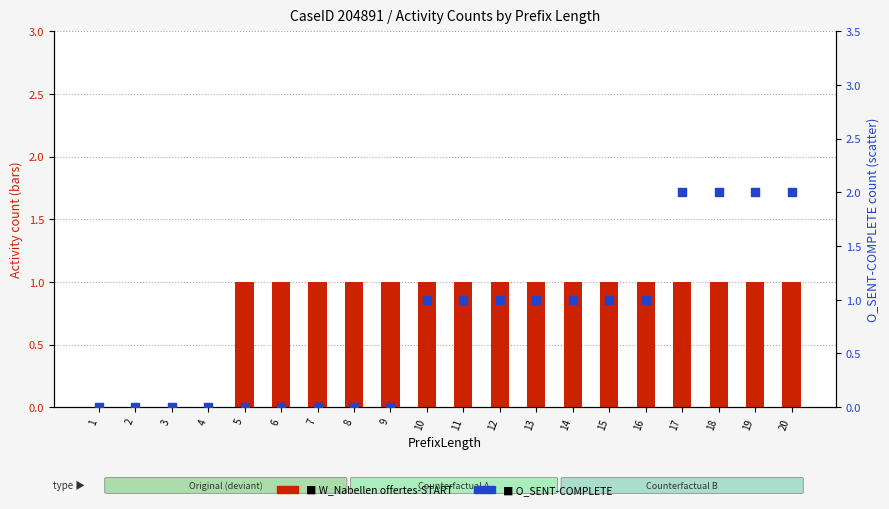

What are all the series names shown in the legend?

W_Nabellen offertes-START, O_SENT-COMPLETE